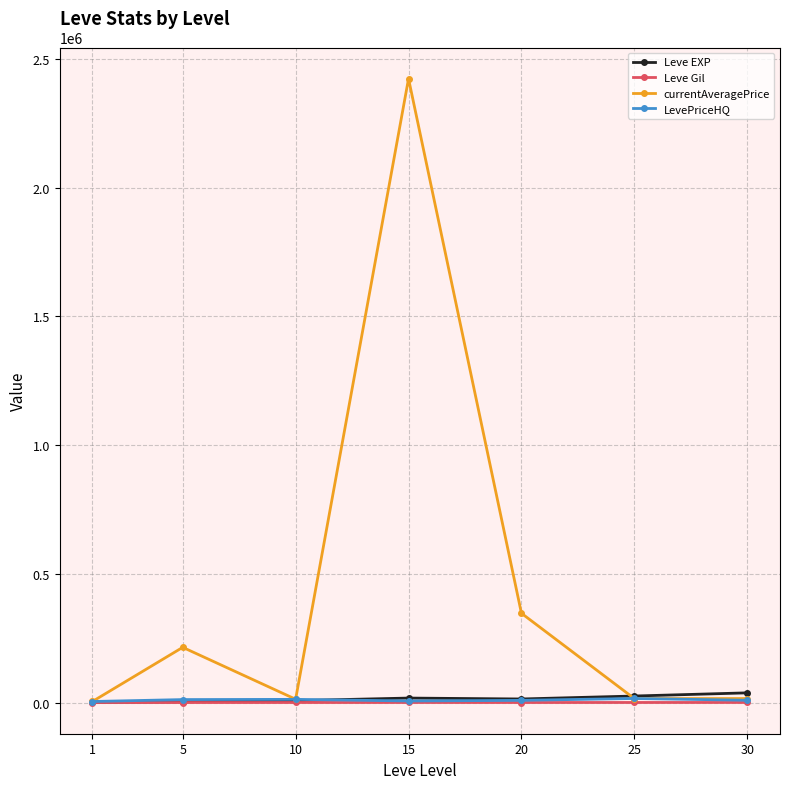

What is the value of the Leve EXP point at the 1st from the left?

510.2